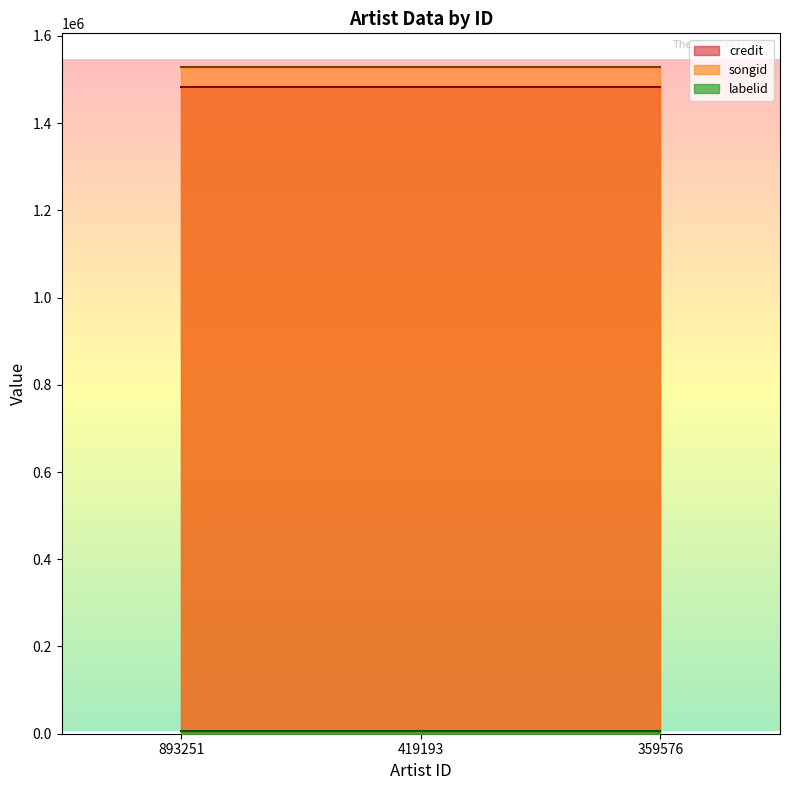

True or false: songid has a value of 764539 at 359576.

False